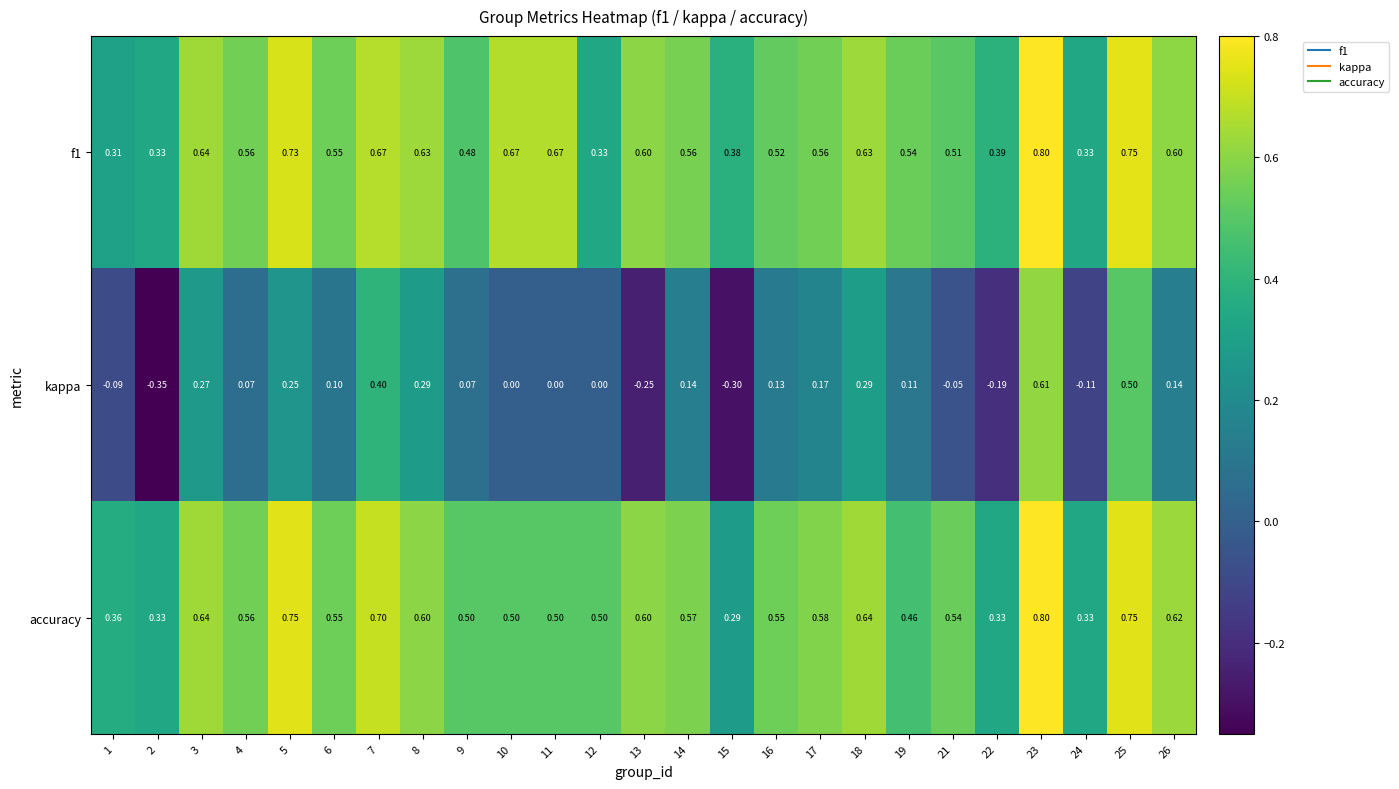

Which series changed the most between 7 and 18?

kappa